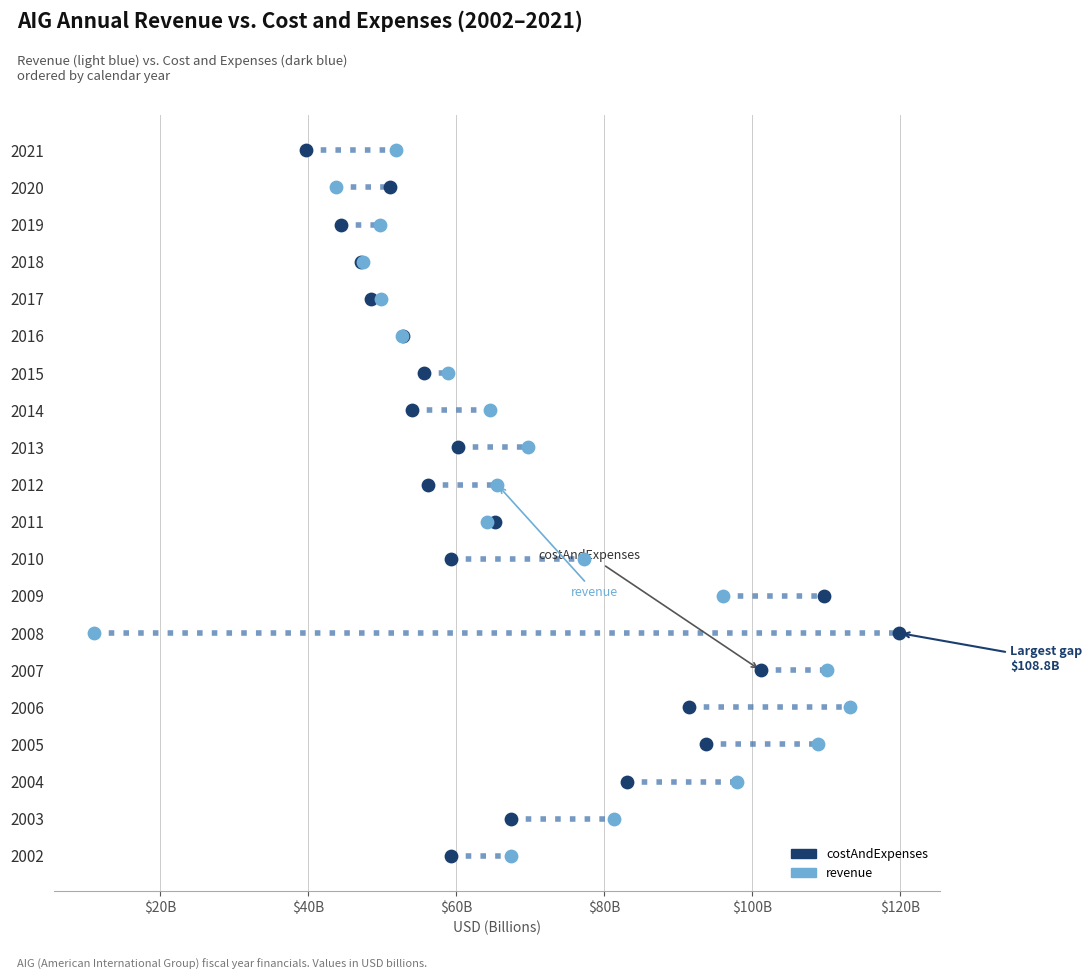

Which series has the largest total across all categories?

costAndExpenses